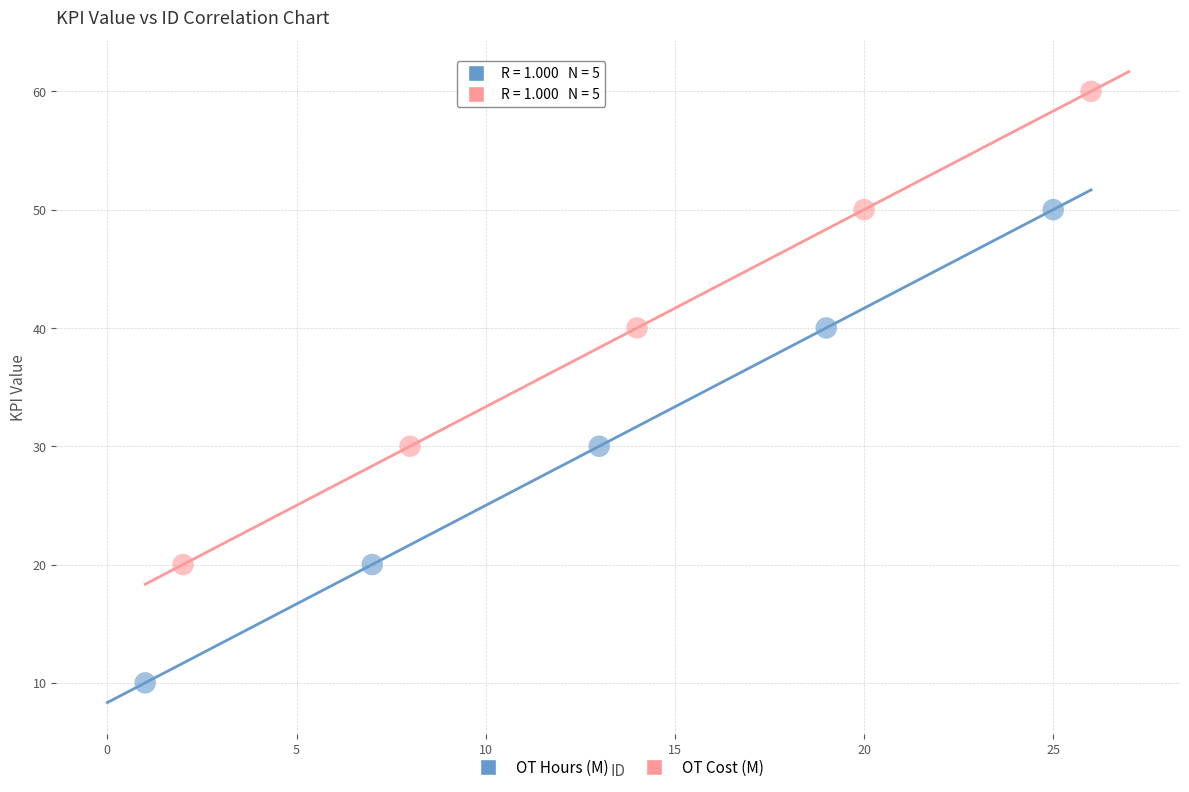

What are all the series names shown in the legend?

OT Hours (M), OT Cost (M)